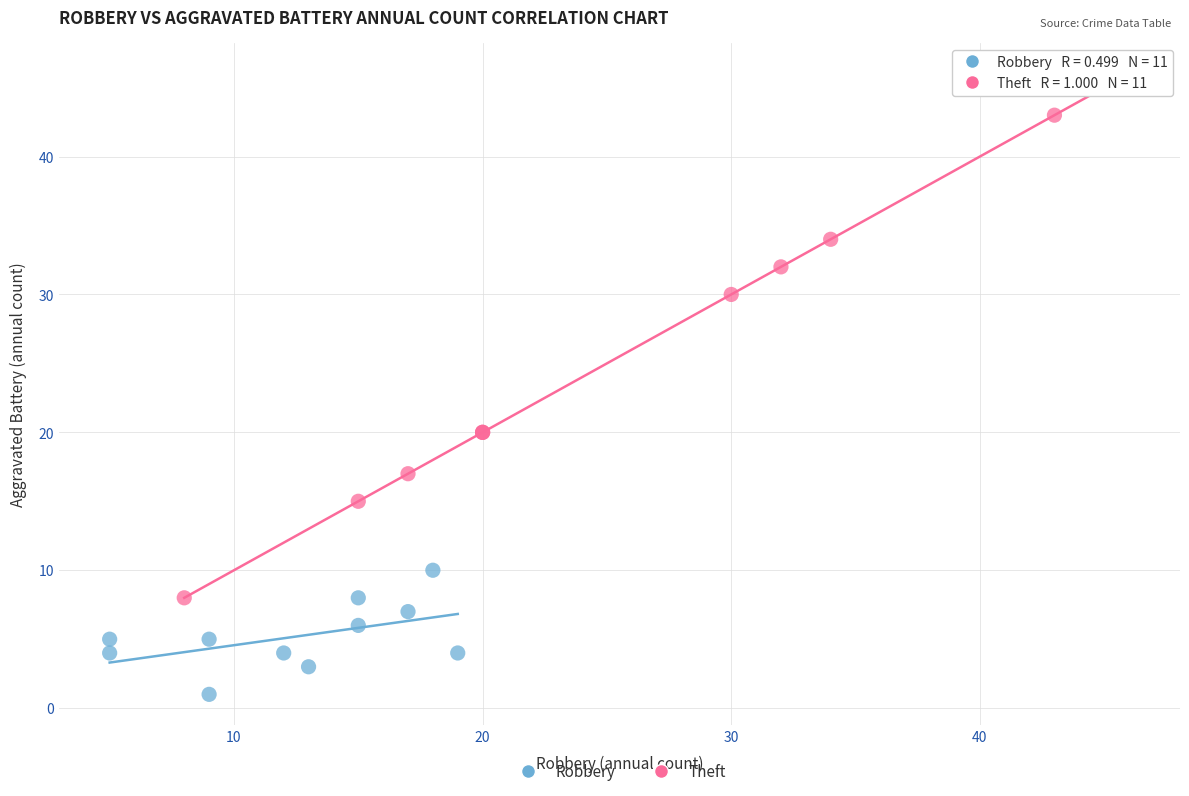

Which series reaches the minimum Y coordinate?

Robbery